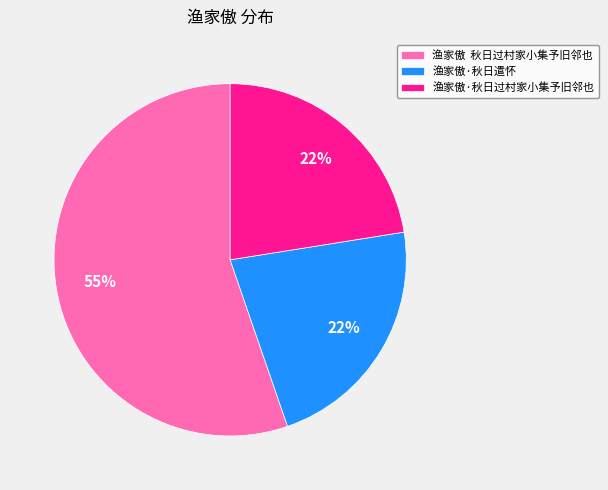

Count the number of slices in the pie.

3